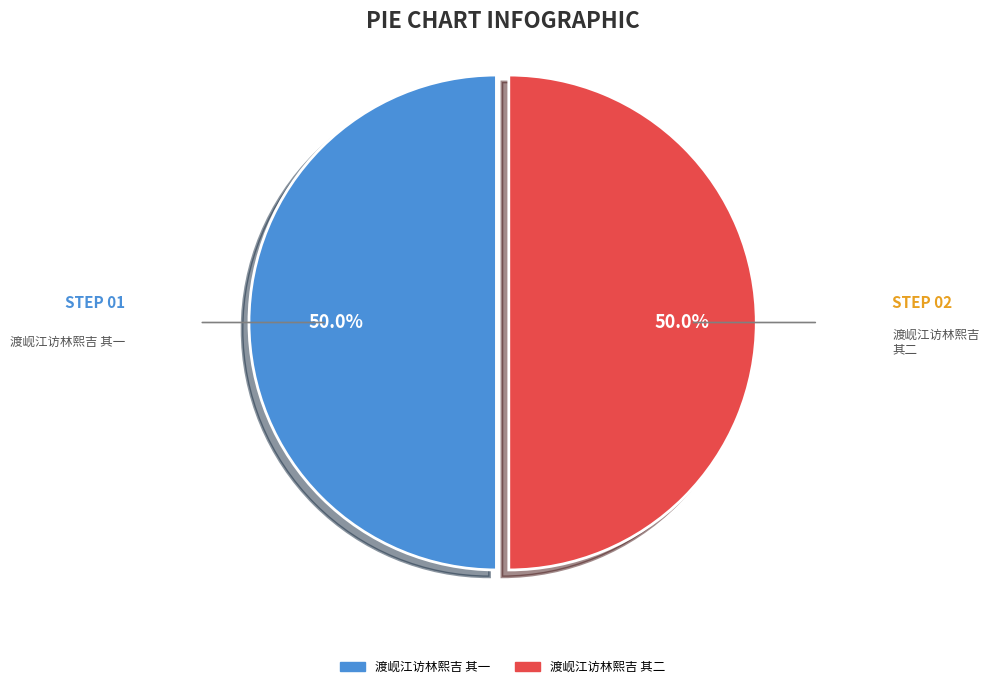

To the nearest percent, what portion does 渡岘江访林熙吉 其一 represent?

50%